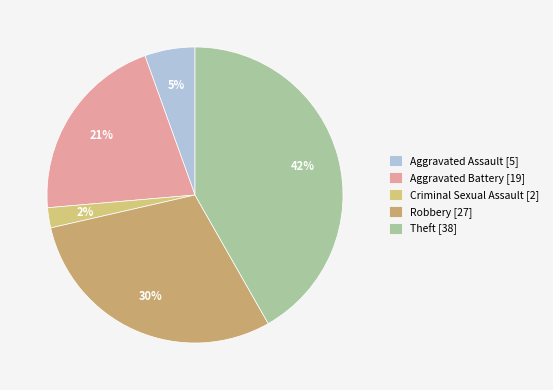

To the nearest percent, what percentage of the pie is Theft?

42%